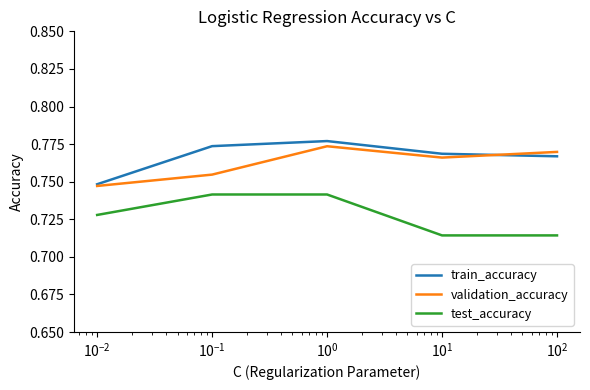

True or false: test_accuracy and train_accuracy intersect in this chart.

False